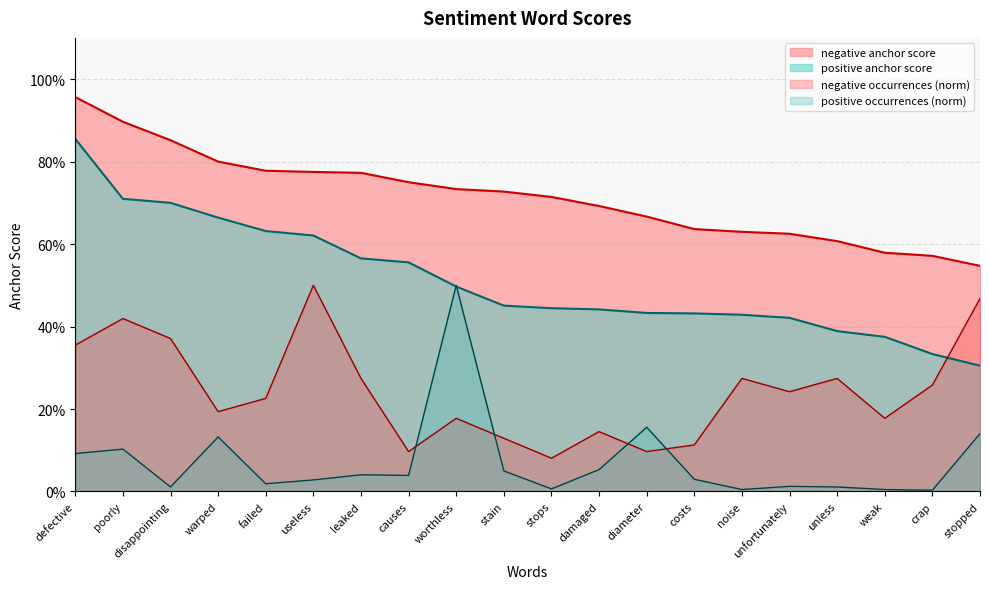

Which series changed the most between warped and causes?

positive anchor score